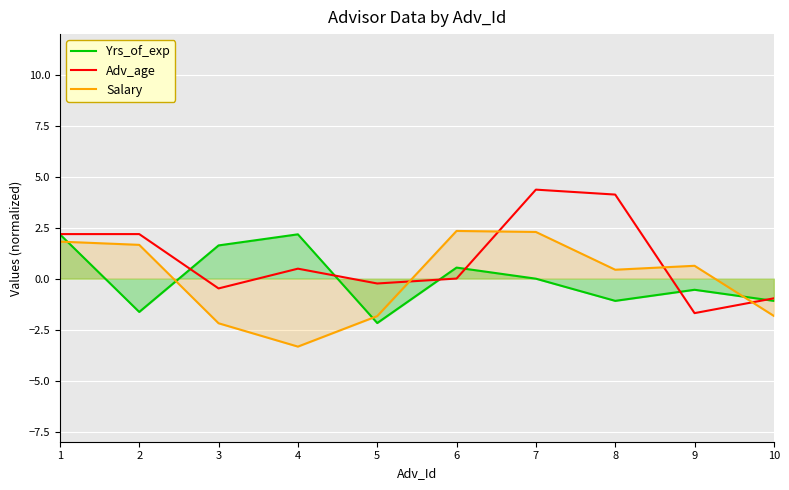

Where do Yrs_of_exp and Salary first cross each other?

1 and 2